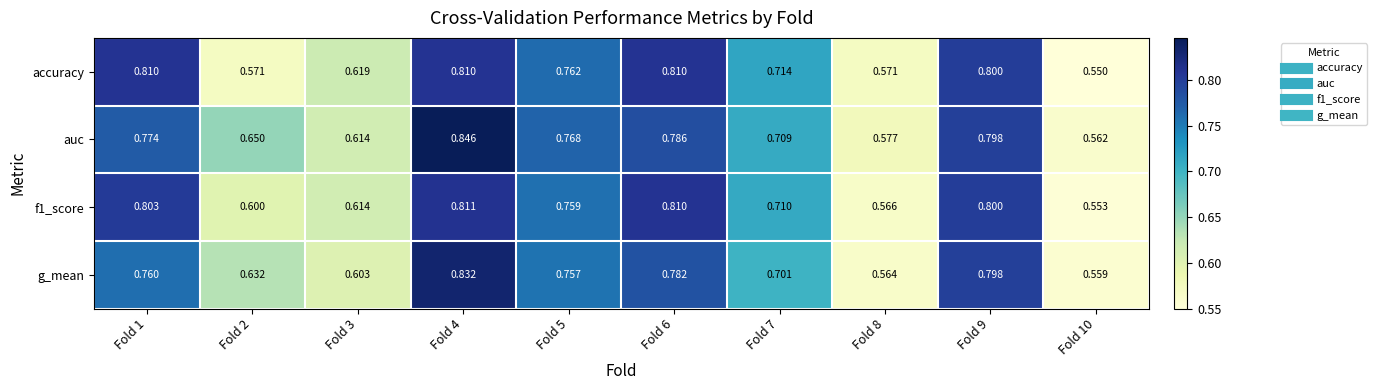

Rank the series by their maximum value, from highest to lowest.

auc, g_mean, f1_score, accuracy